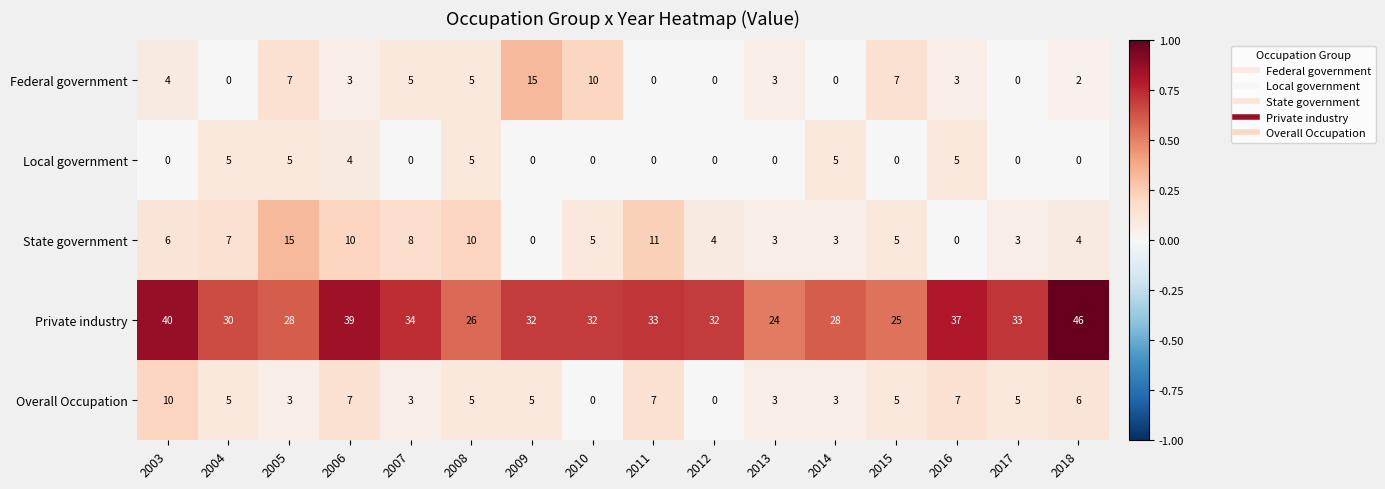

What is the difference between the highest and lowest values at 2004?

30